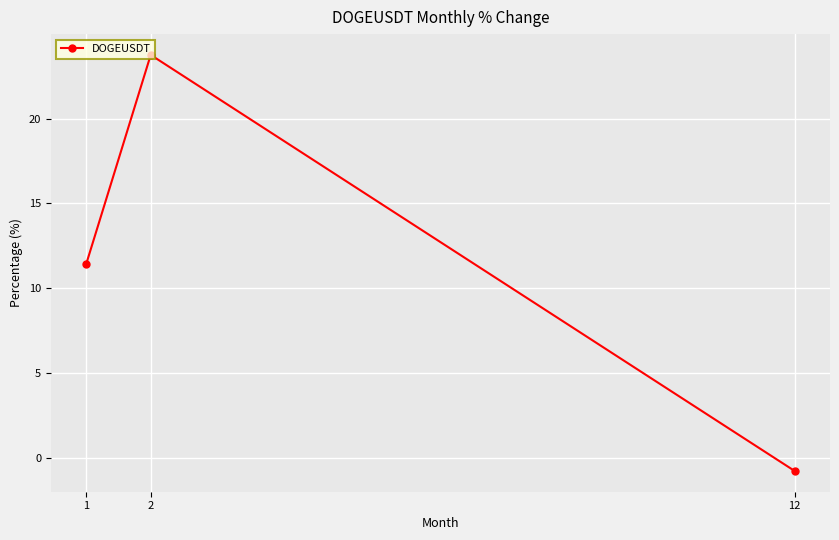

Does the chart have visible grid lines?

Yes